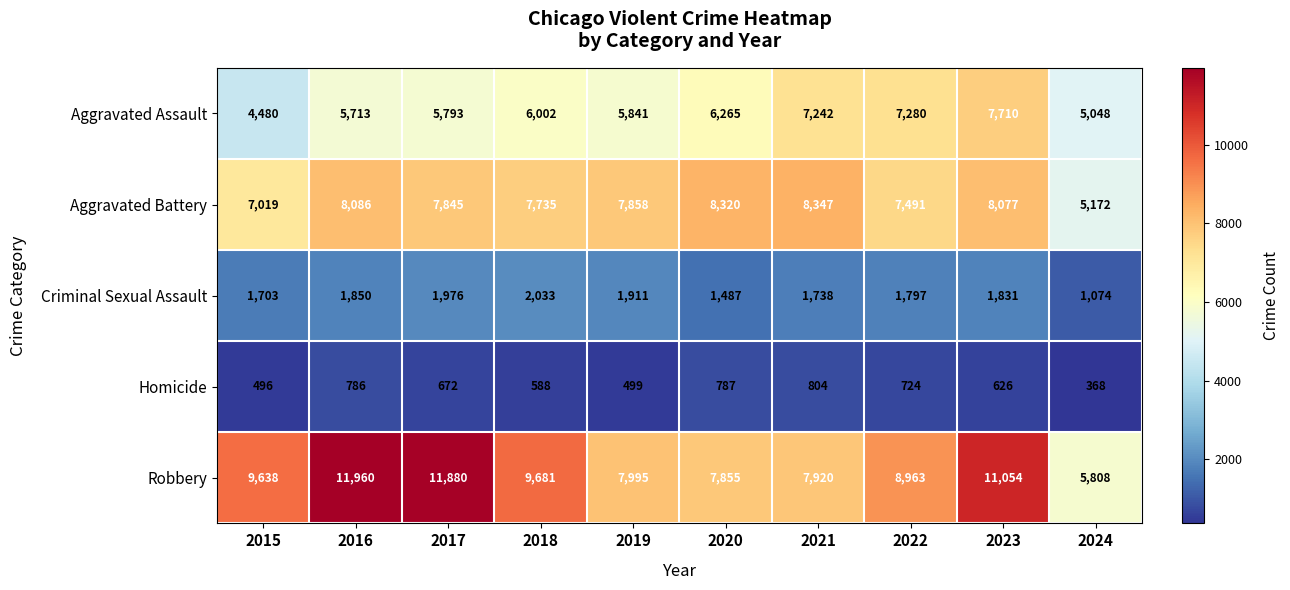

Read the Aggravated Battery value at 2019, to the nearest 10.

7860